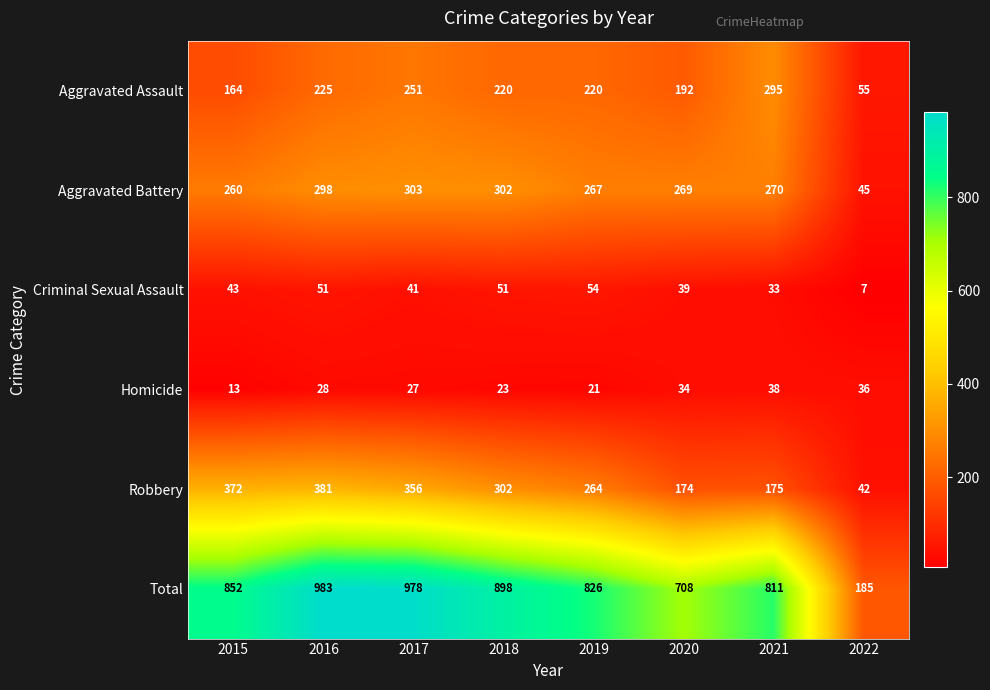

The Aggravated Battery series shows 504 at 2018. True or false?

False